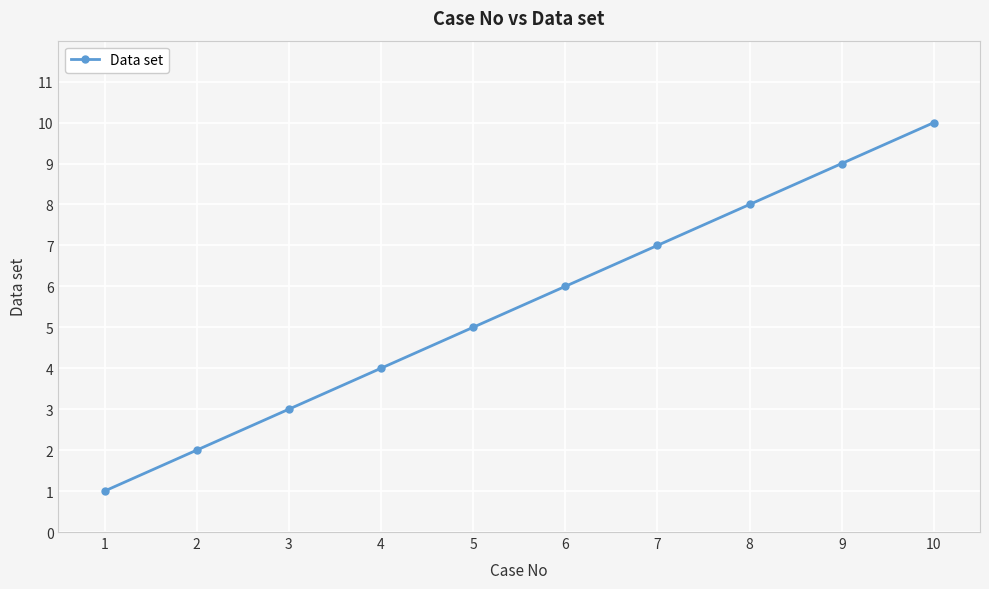

List the labels in order of value, largest first.

10, 9, 8, 7, 6, 5, 4, 3, 2, 1